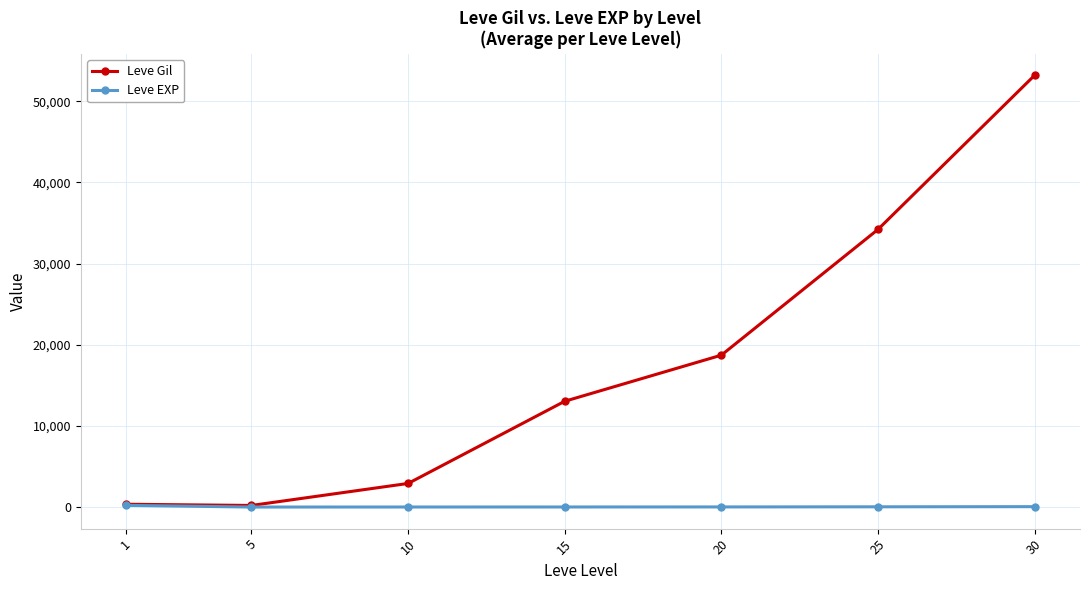

Which series has the widest spread of values?

Leve Gil